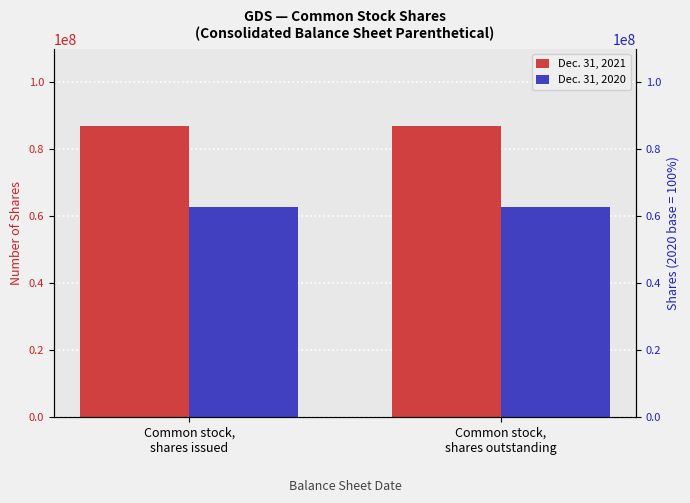

What is the total value across all series at Common stock,
shares issued?

149700305